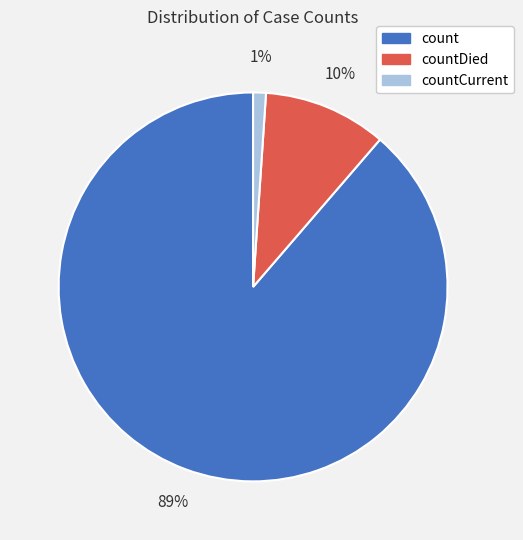

What is the smallest slice in the pie chart?

countCurrent